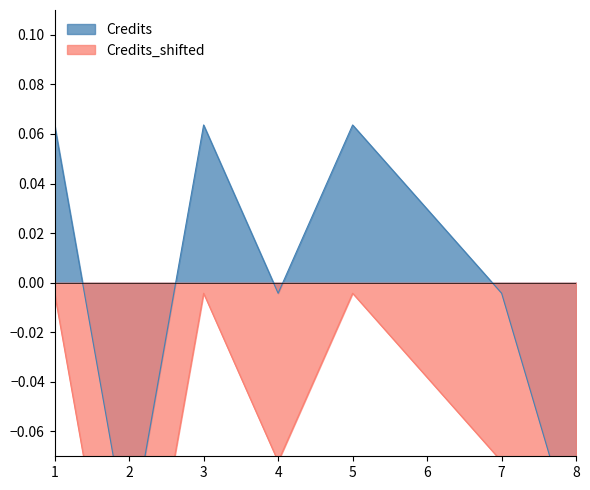

Is it true that Credits_shifted equals -0.2 at 2?

False